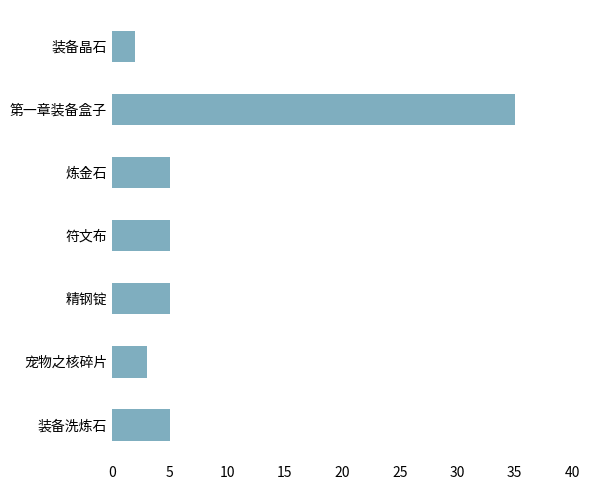

What is the maximum value shown in the chart?

35